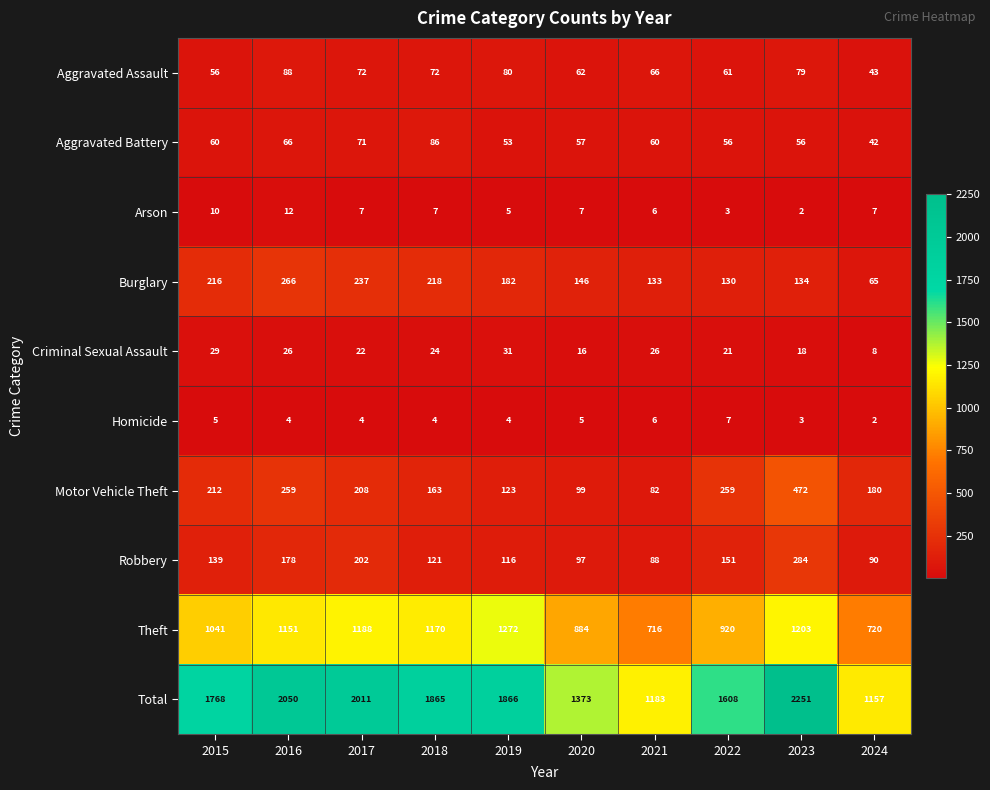

Which series has the widest spread of values?

Total